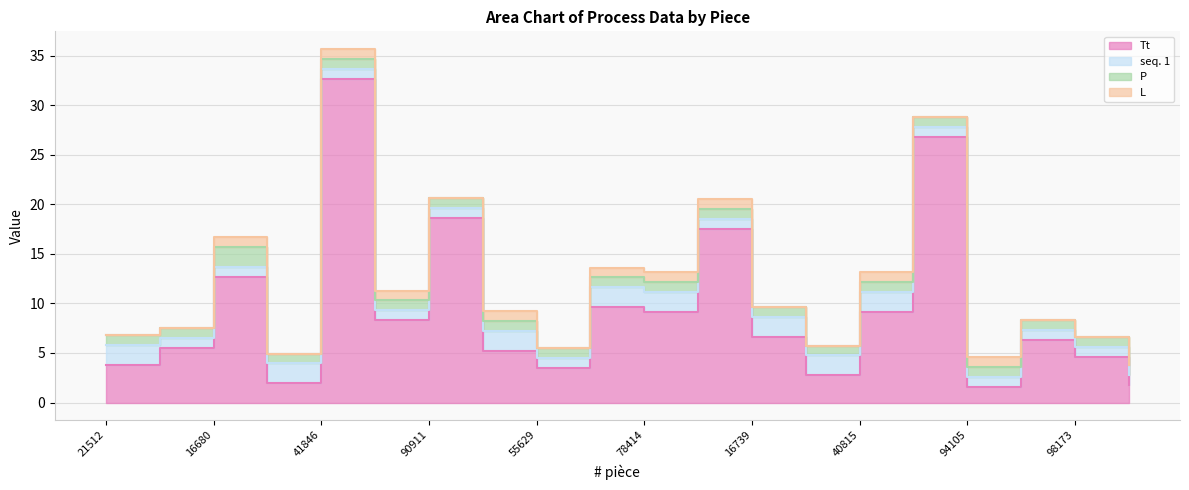

What is the maximum value for P?

2.0